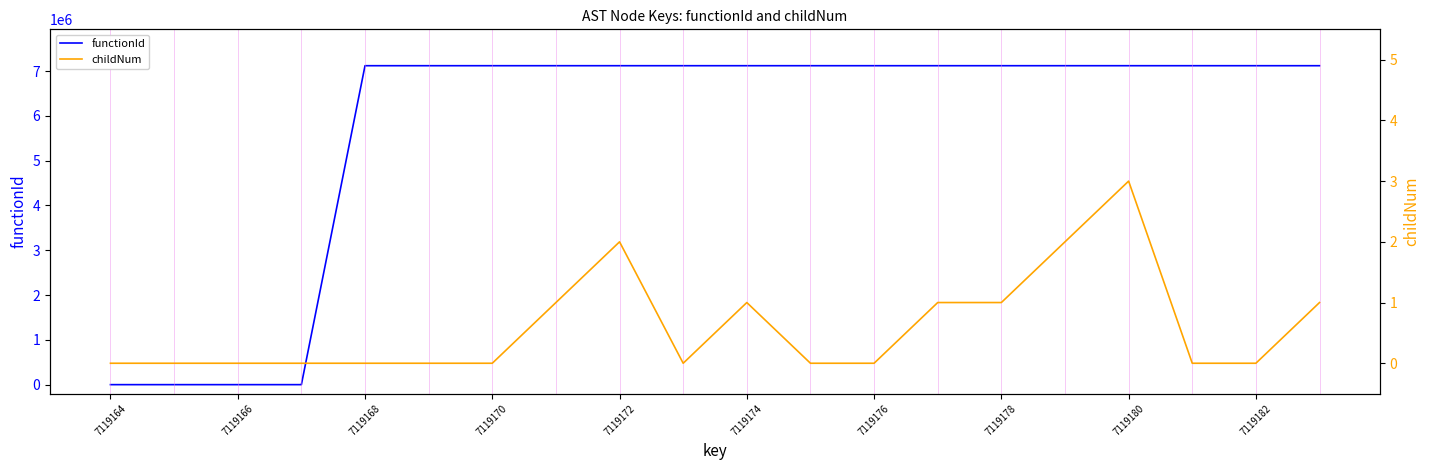

Reading right to left, transcribe all the data shown in this chart.

functionId: 7119165	7119165	7119165	7119165	7119165	7119165	7119165	7119165	7119165	7119165	7119165	7119165	7119165	7119165	7119165	7119165	0	0	0	0
childNum: 1	0	0	3	2	1	1	0	0	1	0	2	1	0	0	0	0	0	0	0